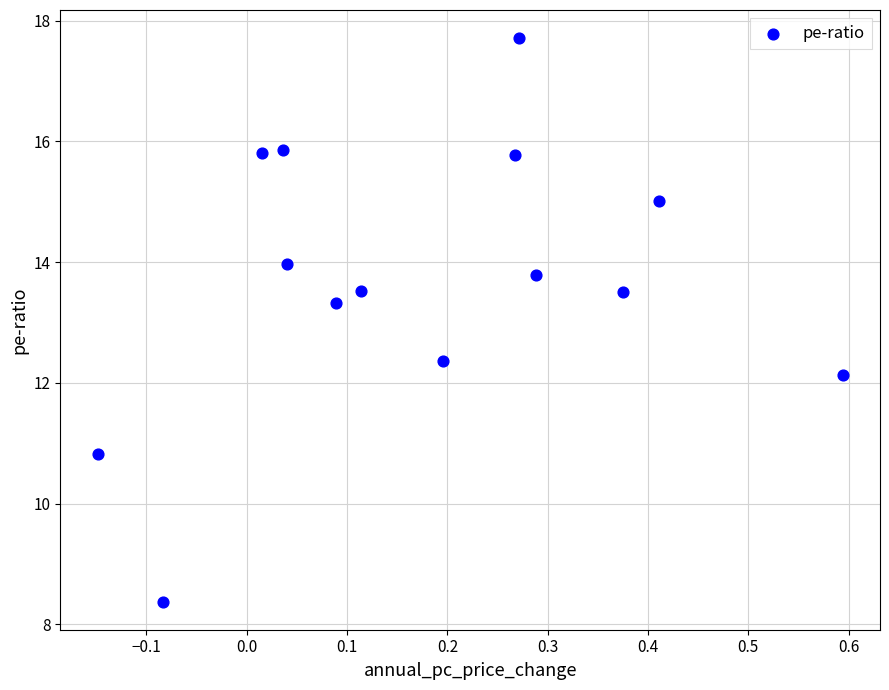

What is the range of Y values (max minus min)?

9.3